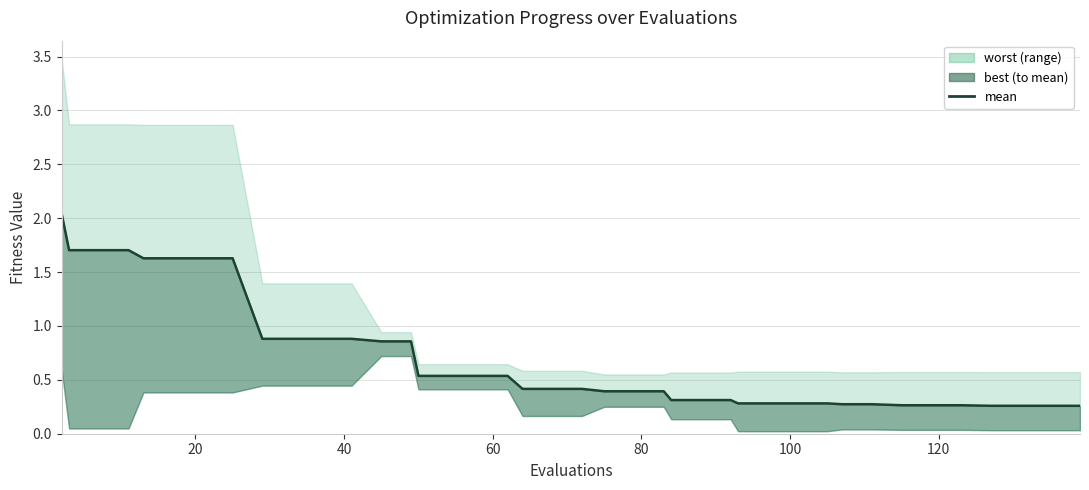

How many lines are shown in the chart?

1